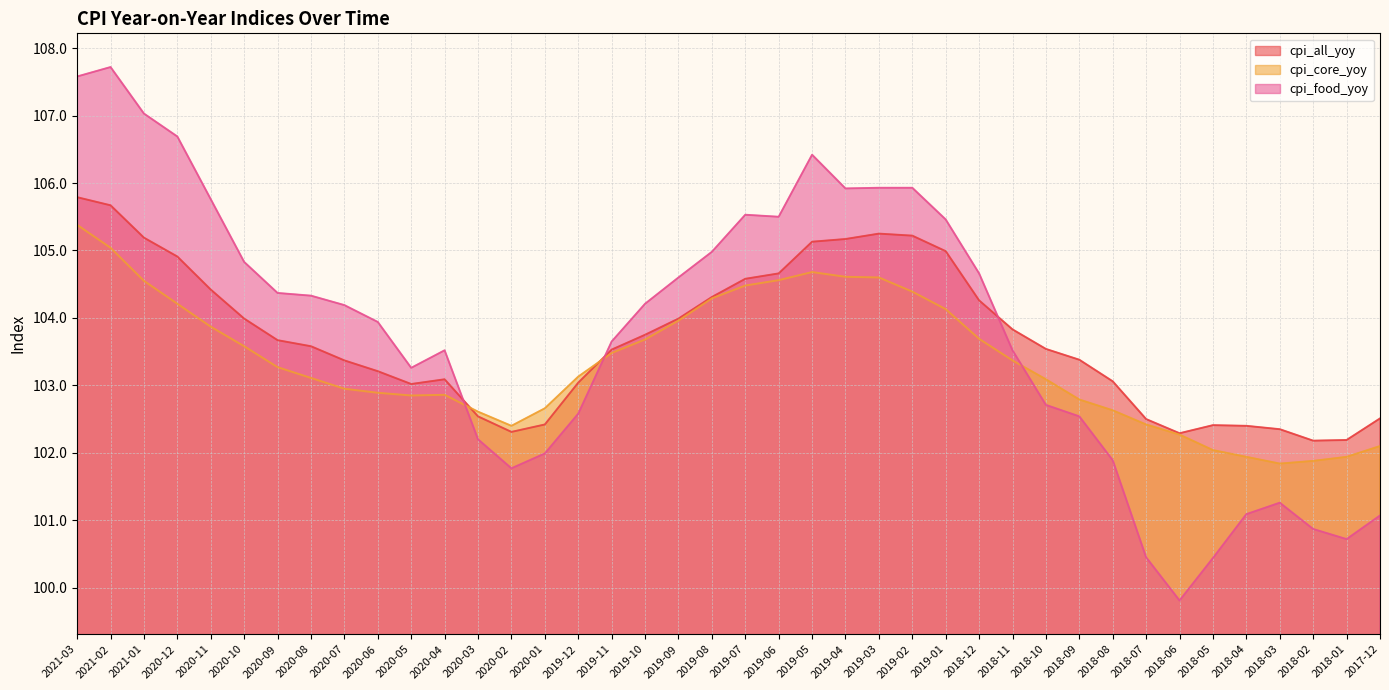

Which series has the largest total across all categories?

cpi_food_yoy